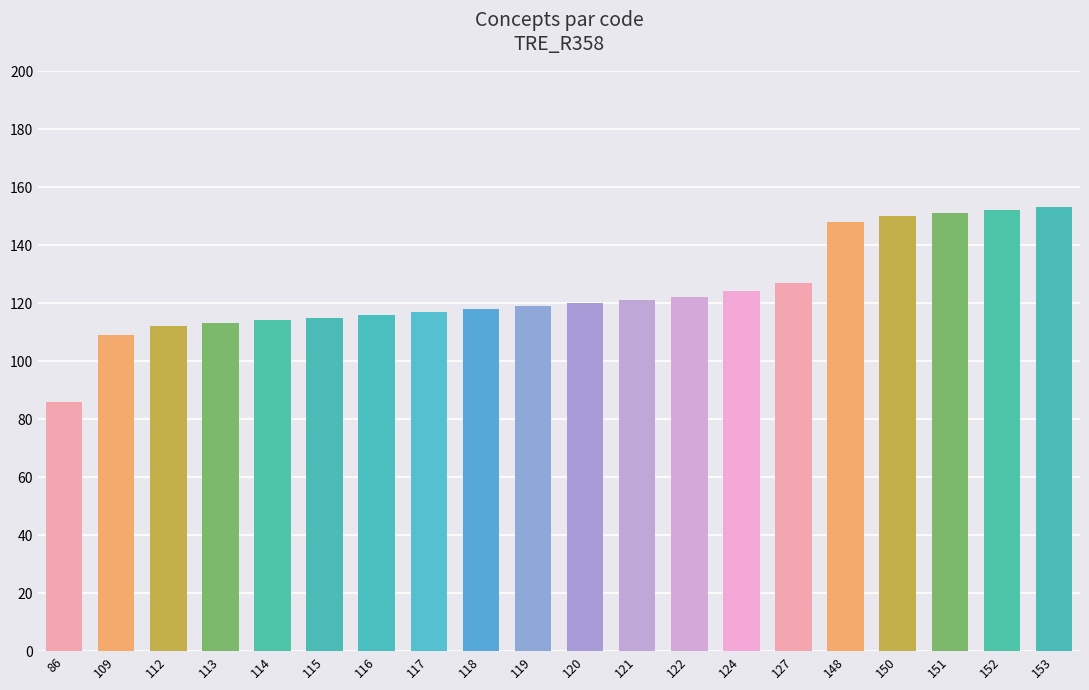

What is the sum of the values at 151 and 120?

271